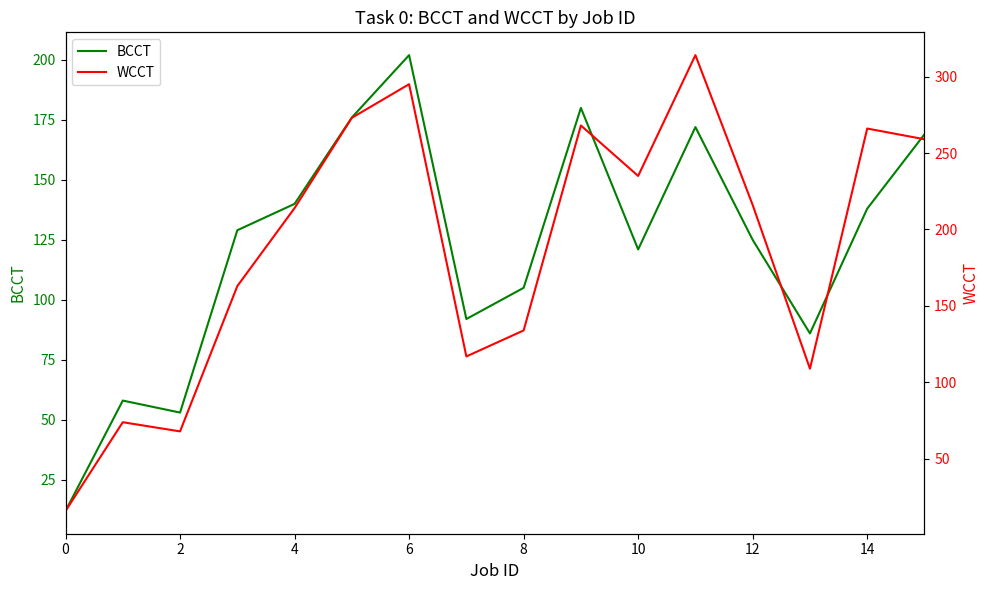

The value of BCCT at 10 is 215. True or false?

False